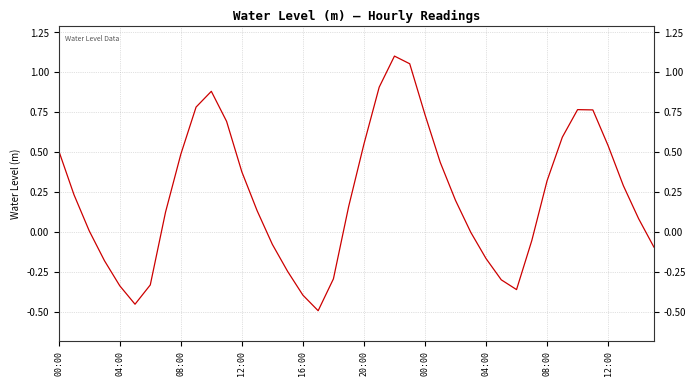

What is the difference between the maximum and minimum values?

1.6